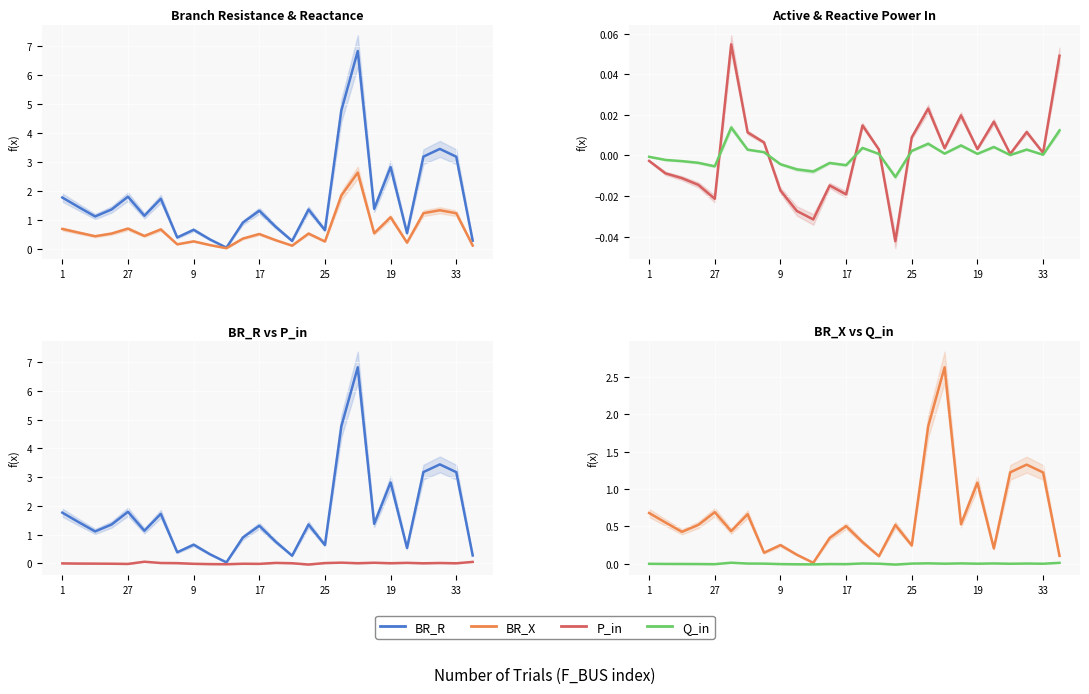

True or false: BR_R and Q_in cross at least once.

False